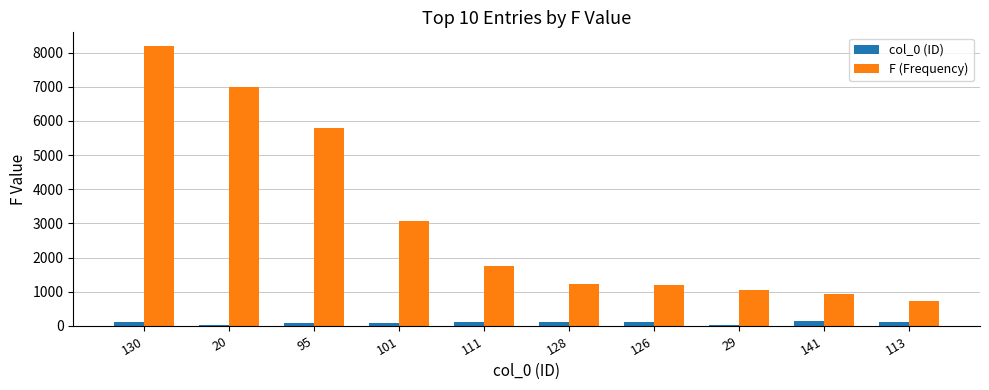

At which category is the sum across all series the highest?

130